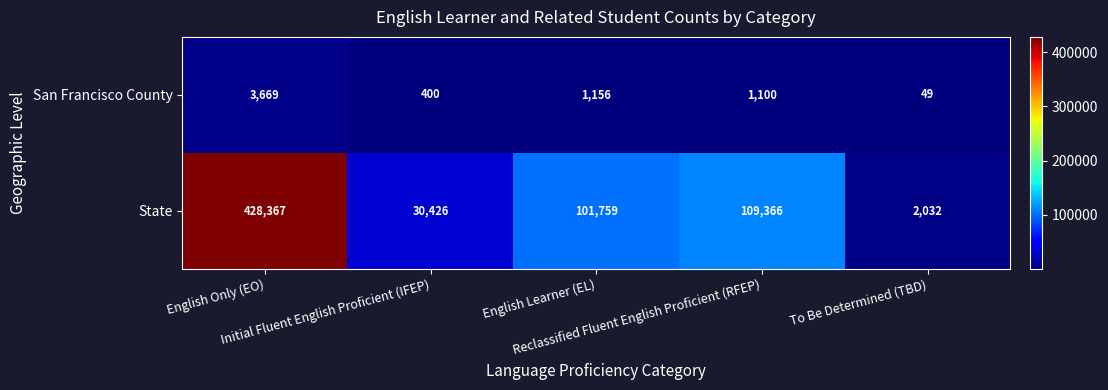

What is the difference between the second highest and second lowest values in the San Francisco County series?

756